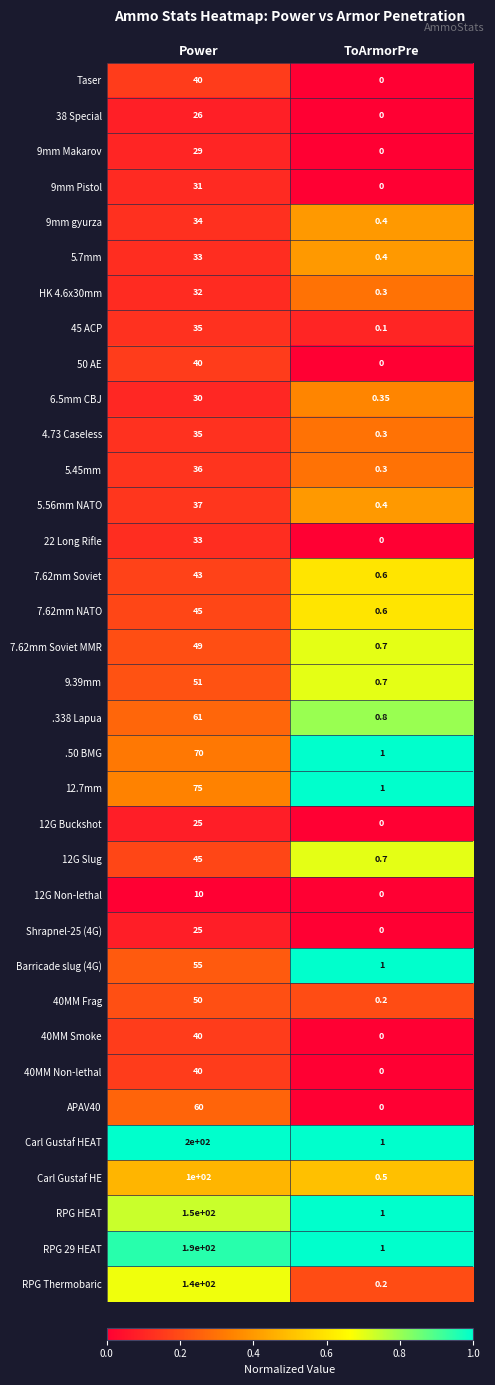

Which series has the largest range (max minus min)?

Carl Gustaf HEAT